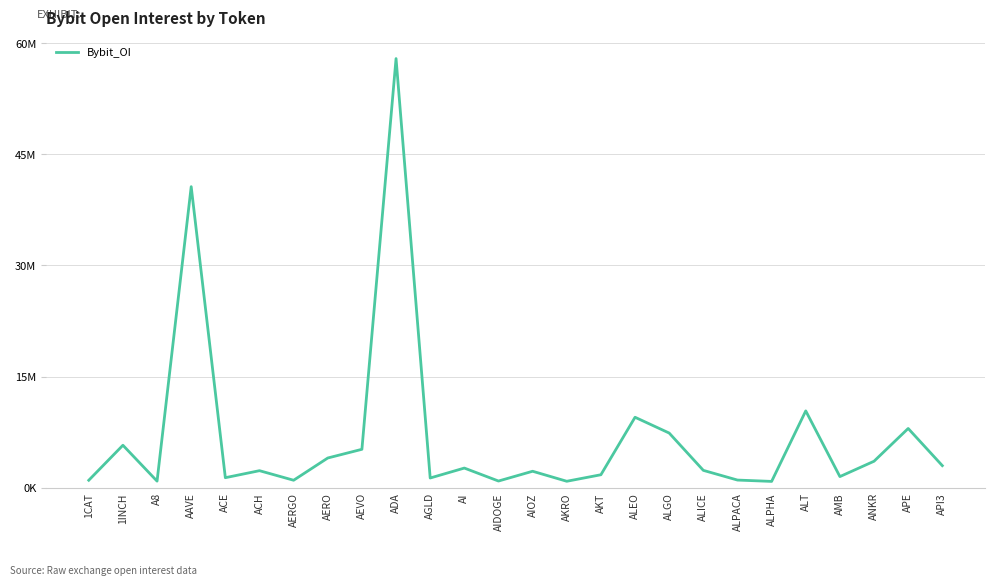

Does the chart display data point markers on the line(s)?

No